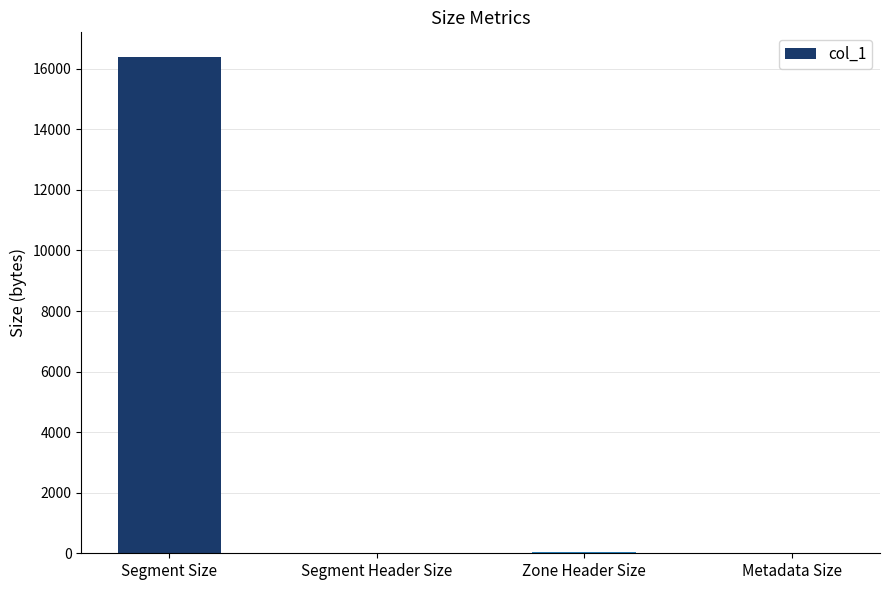

What is the maximum value shown in the chart?

16384